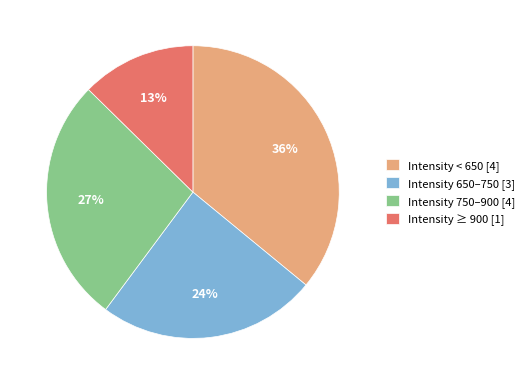

To the nearest percent, what percentage of the pie is Intensity 650–750 [3]?

24%